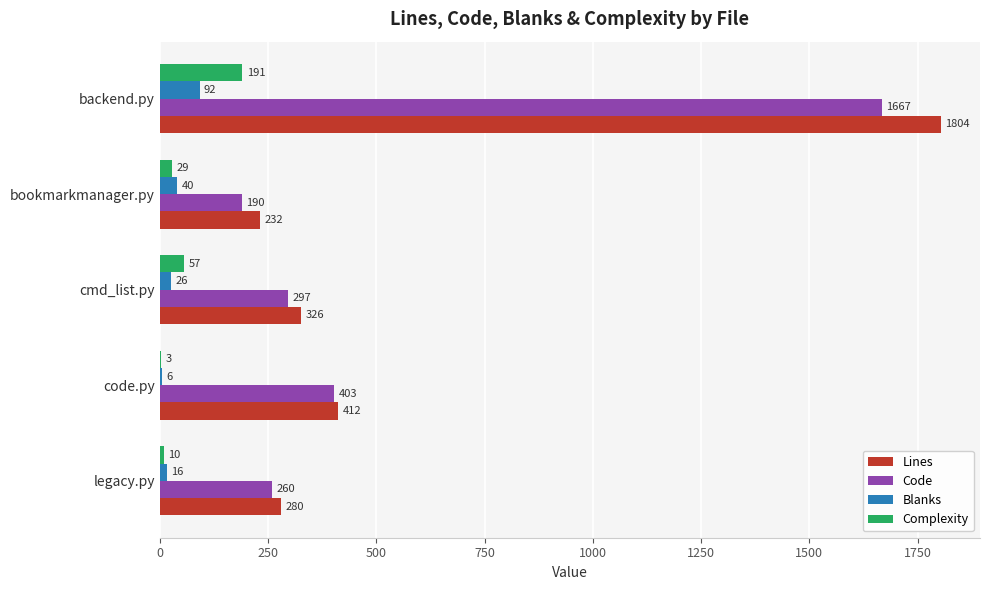

At which label is Code closest to 928?

code.py